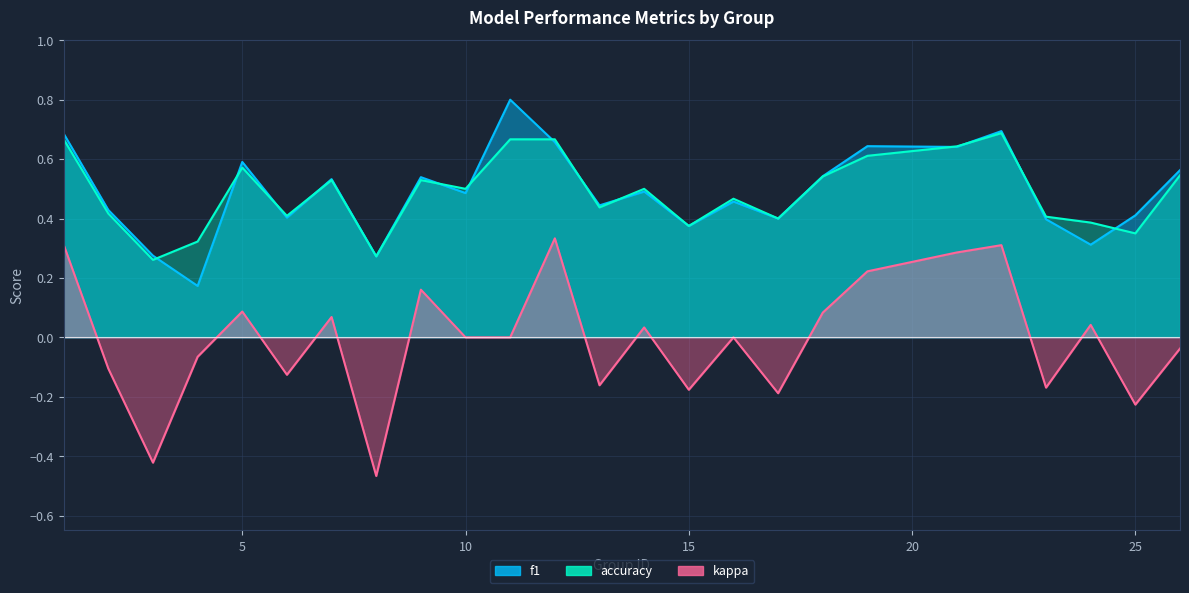

Which label corresponds to the largest value in the chart?

11